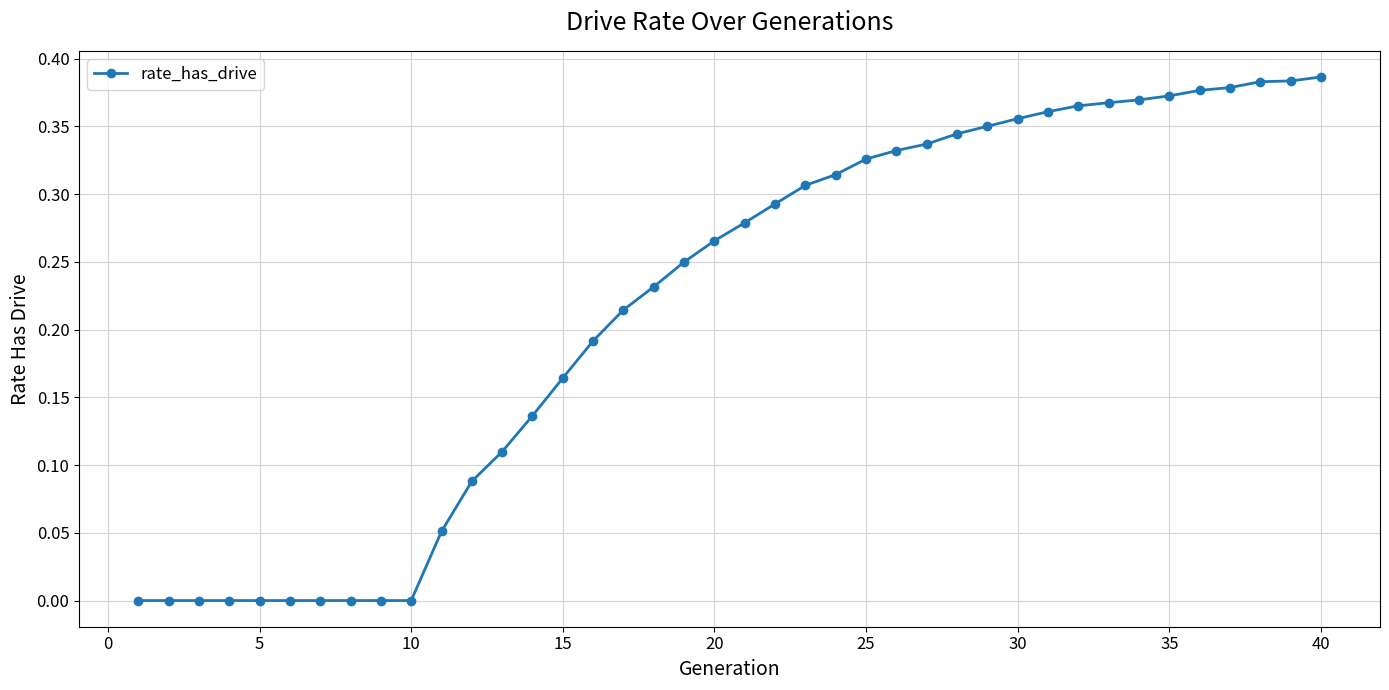

What is the sum of all values?

8.7